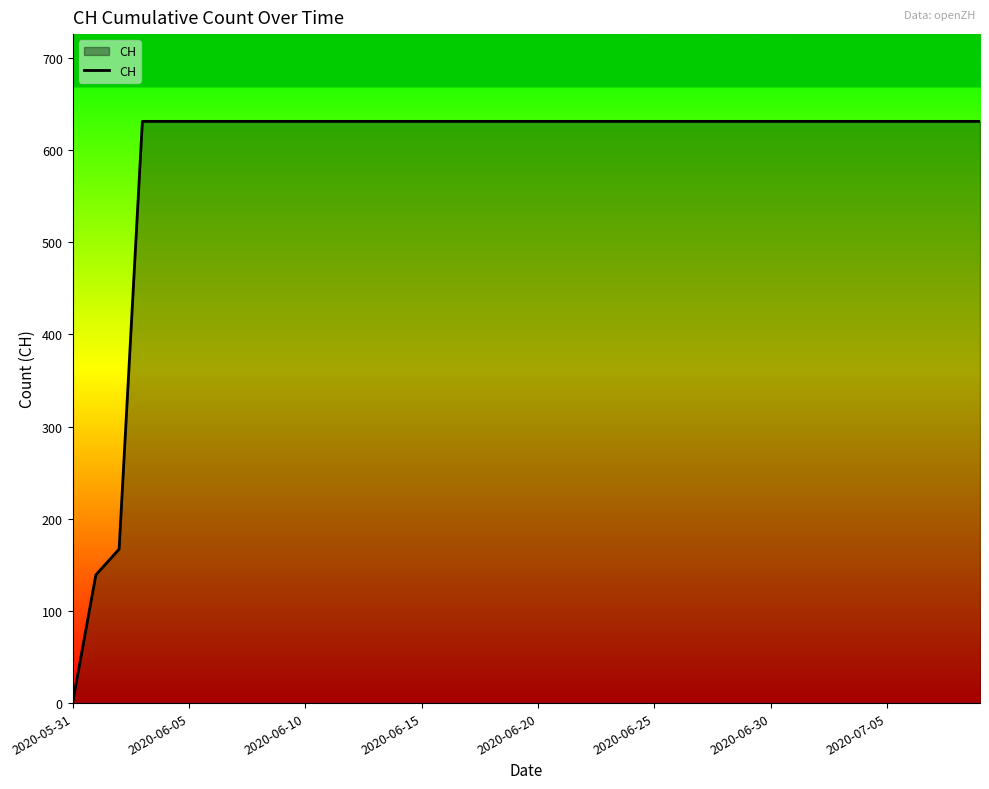

What is the maximum value shown in the chart?

631